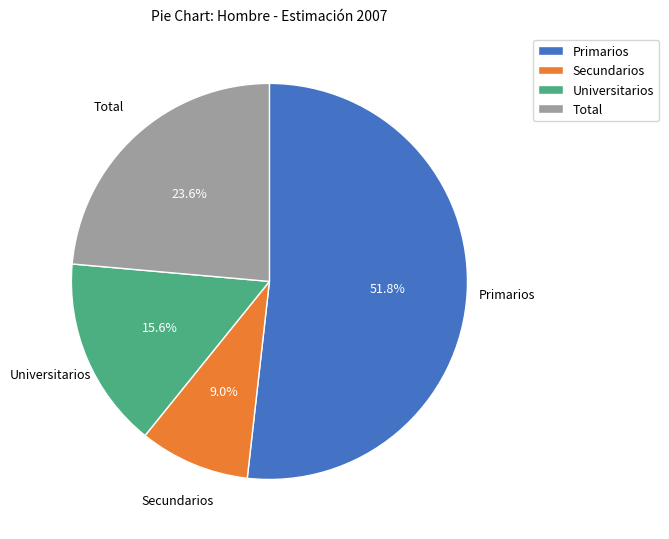

Which slice is the smallest?

Secundarios